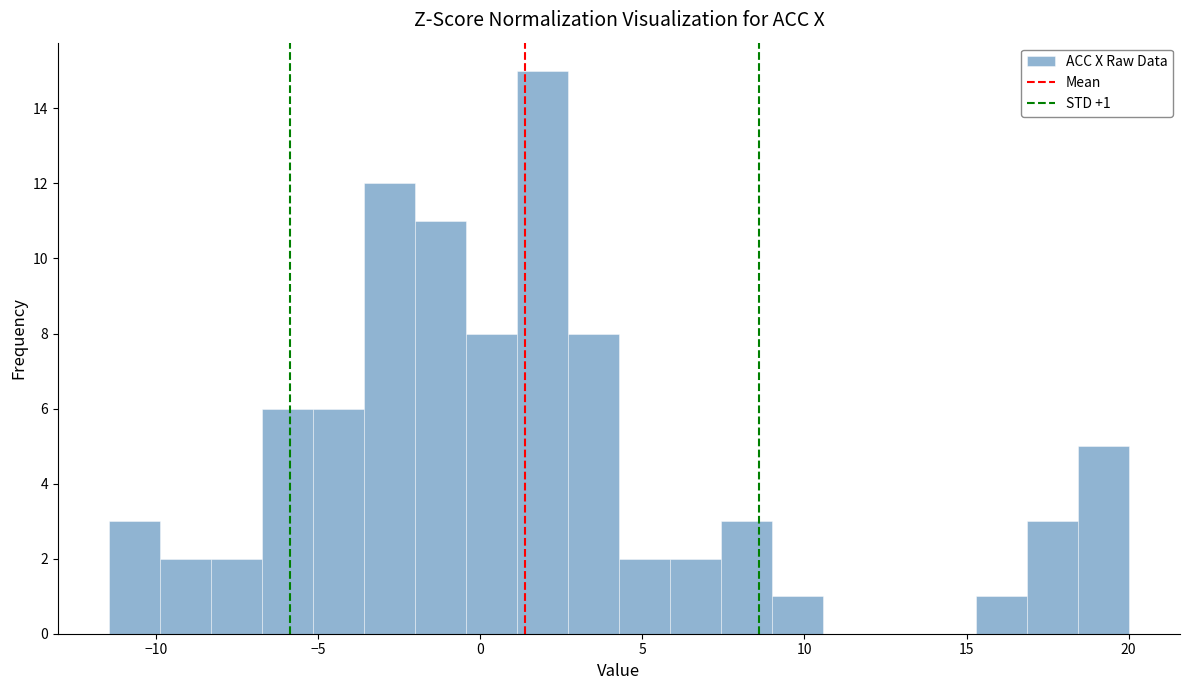

Read against the x-axis, roughly where is the centre of the tallest bar?

2.0